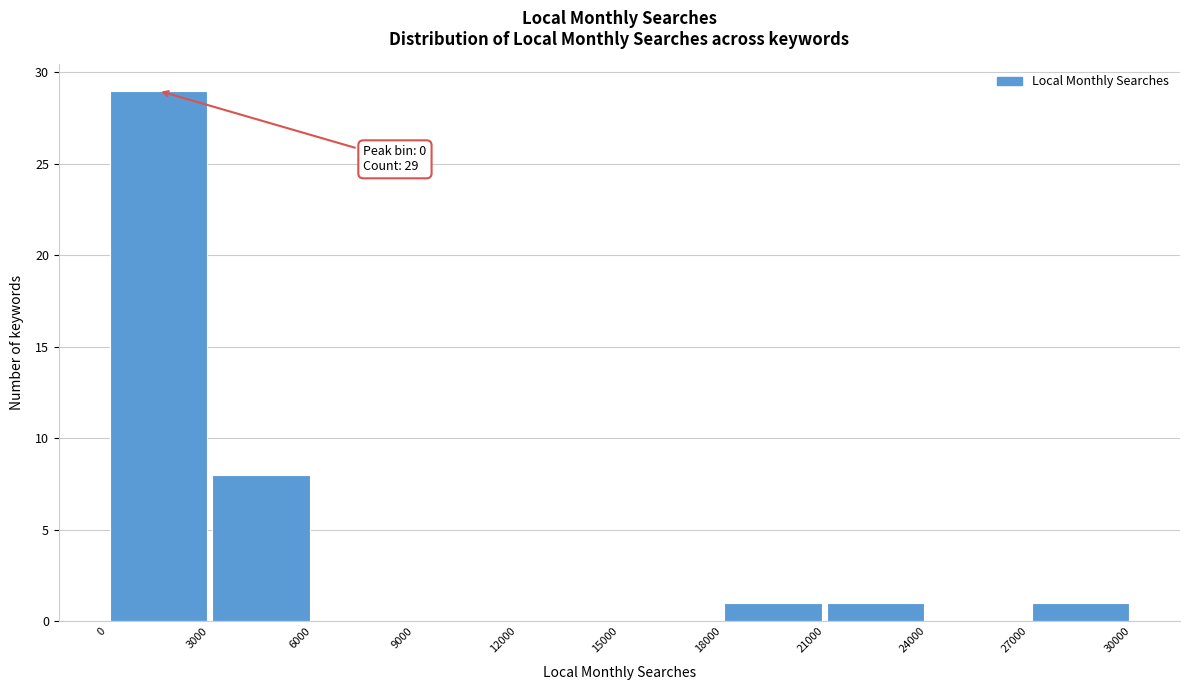

Over which range of the x-axis is the bar tallest?

0 to 3000